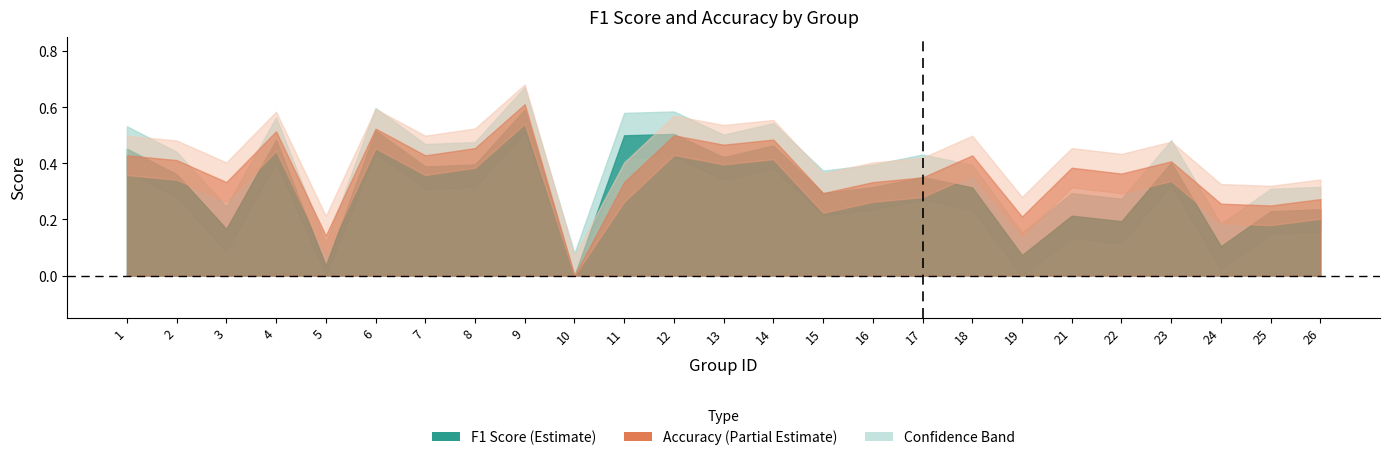

True or false: accuracy has more than 1 interior local peaks.

True